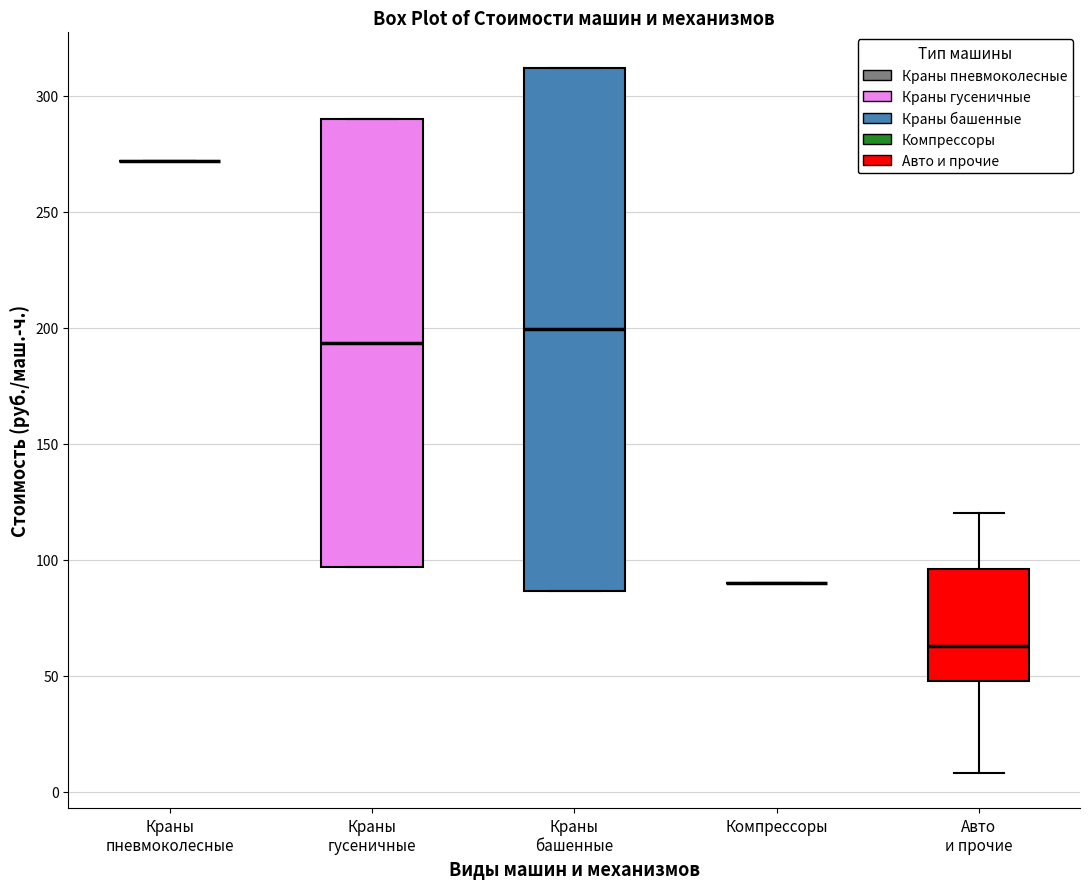

Comparing the boxes themselves (not the whiskers), which one is the tallest?

Краны башенные